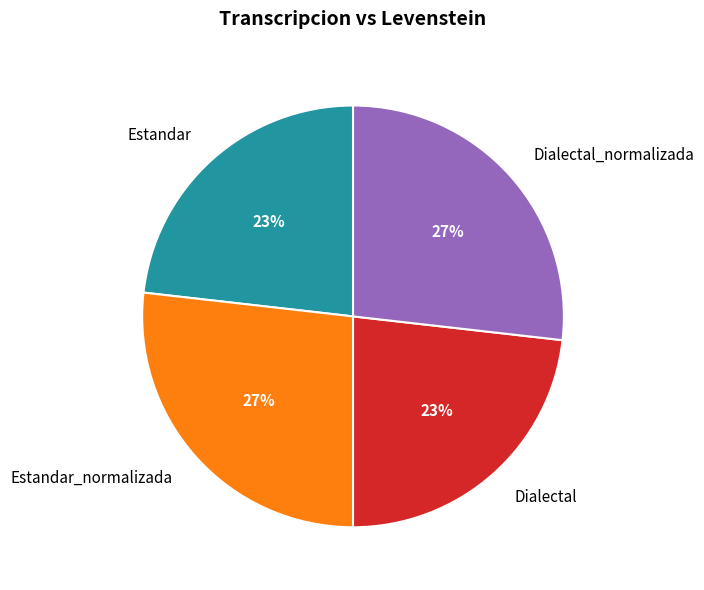

Does Dialectal_normalizada account for over 50% of the chart?

No